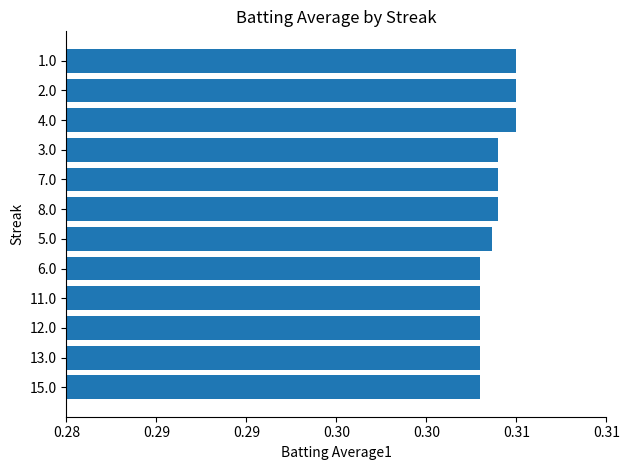

What is the sum of all values?

3.6